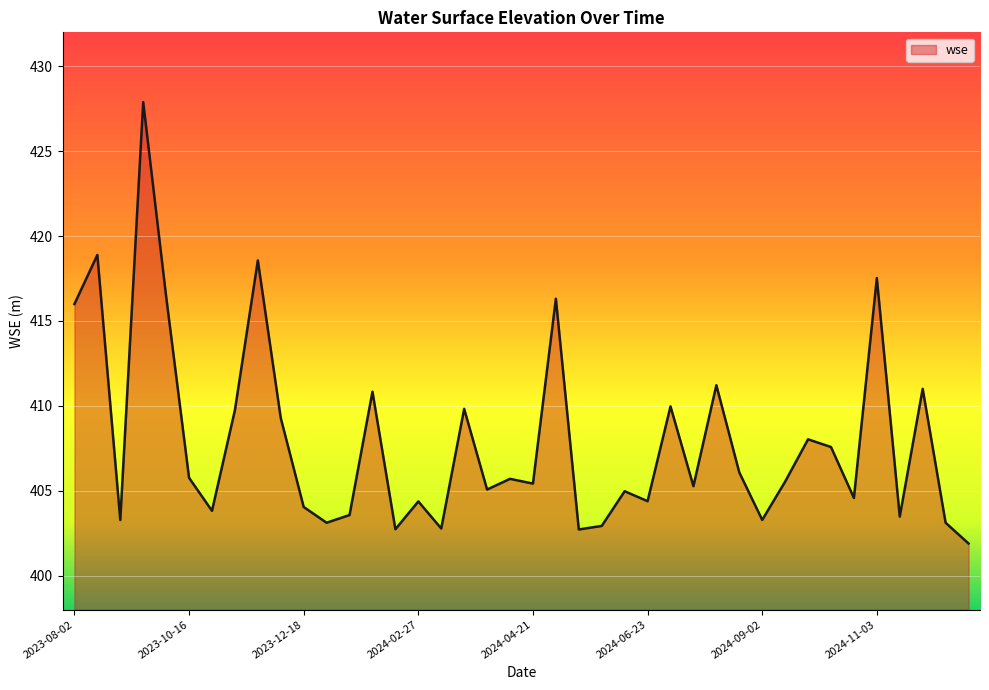

What is the greatest value displayed?

427.9